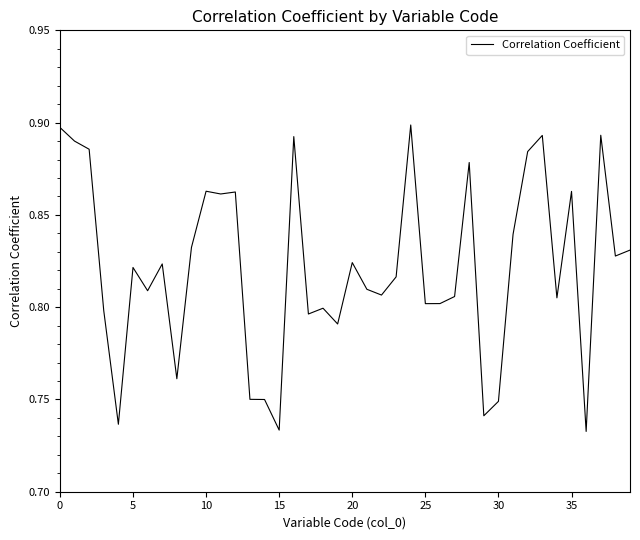

Does the chart have visible grid lines?

No